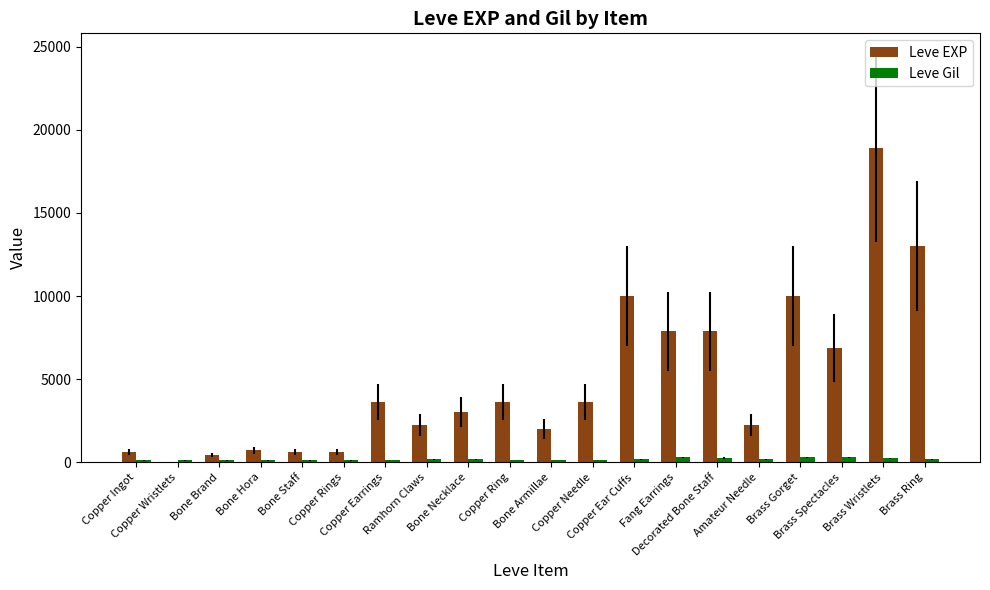

Which series has the largest total across all categories?

Leve EXP